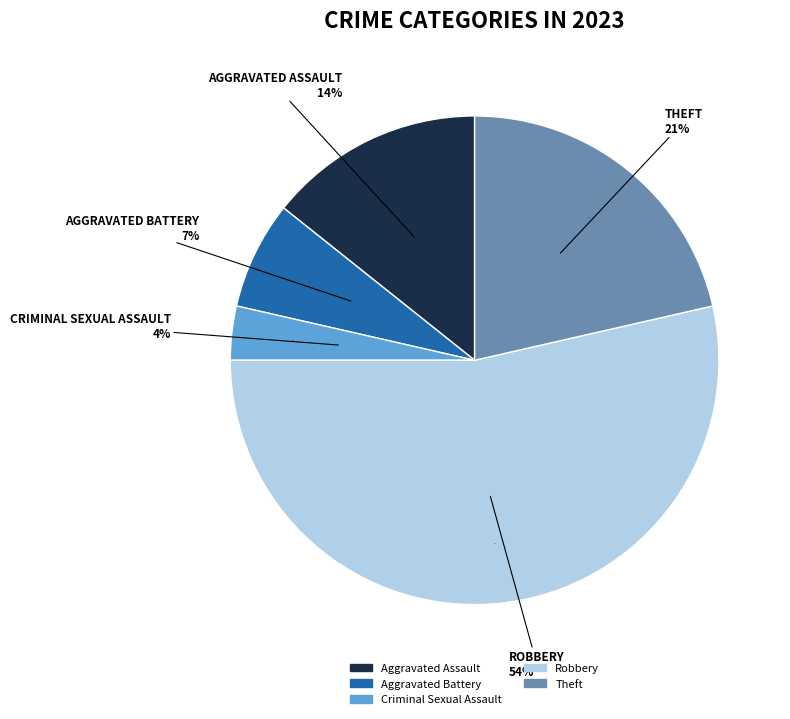

How many segments does this pie chart have?

5